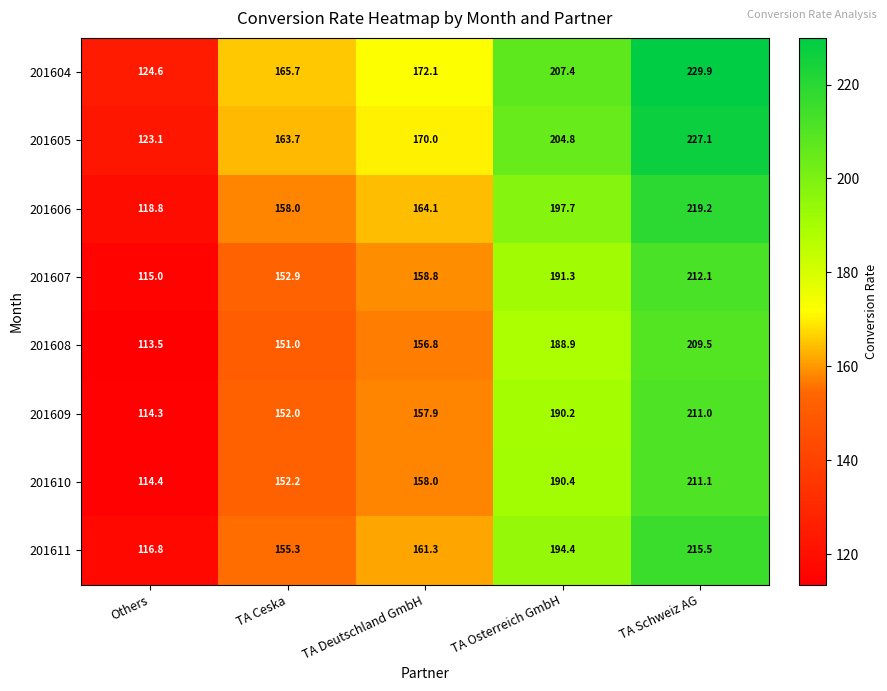

The value of 201605 at TA Deutschland GmbH is 170.0. True or false?

True